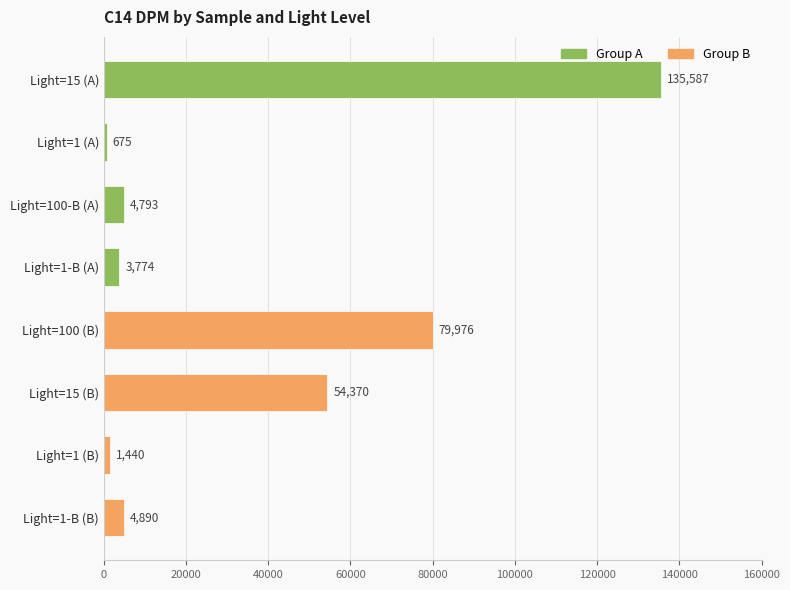

Where is the data nearest to the value 68131?

Light=100 (B)